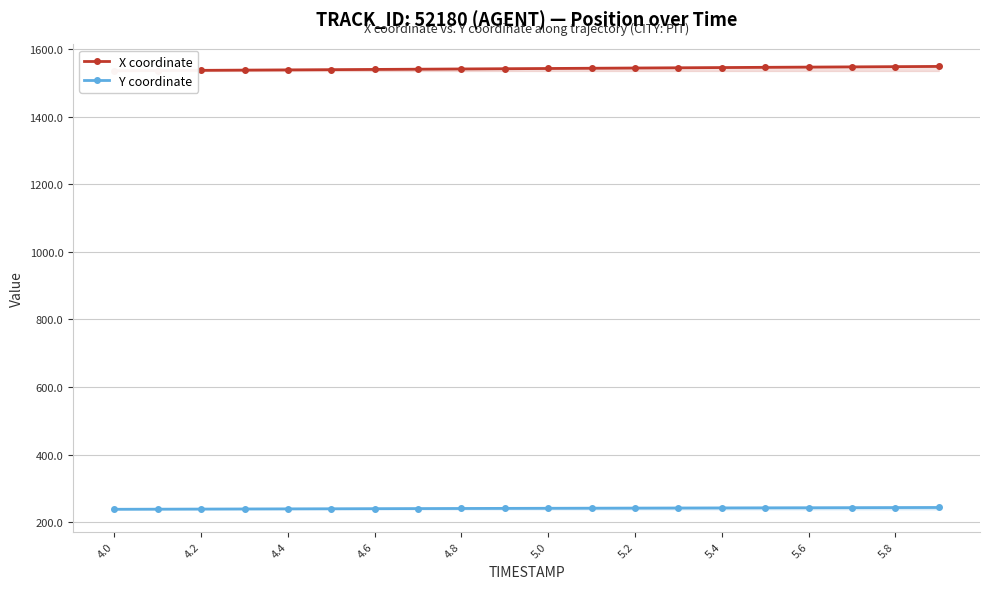

True or false: X coordinate and Y coordinate cross at least once.

False